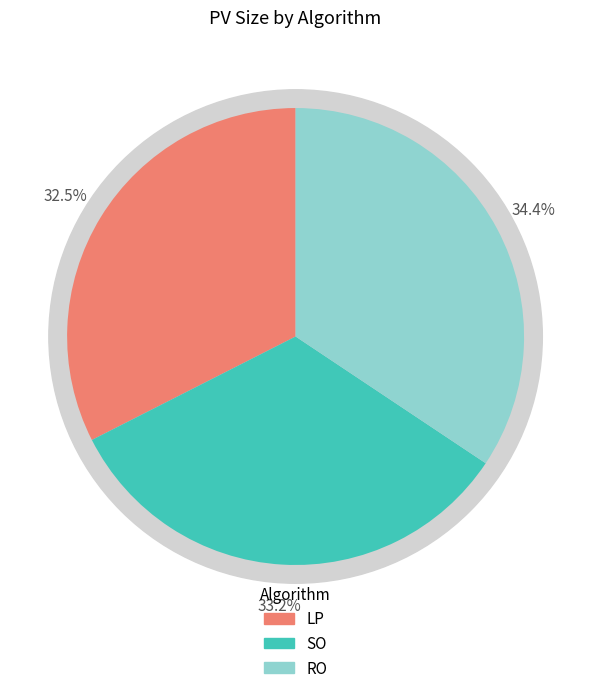

Which slice is the smallest?

LP